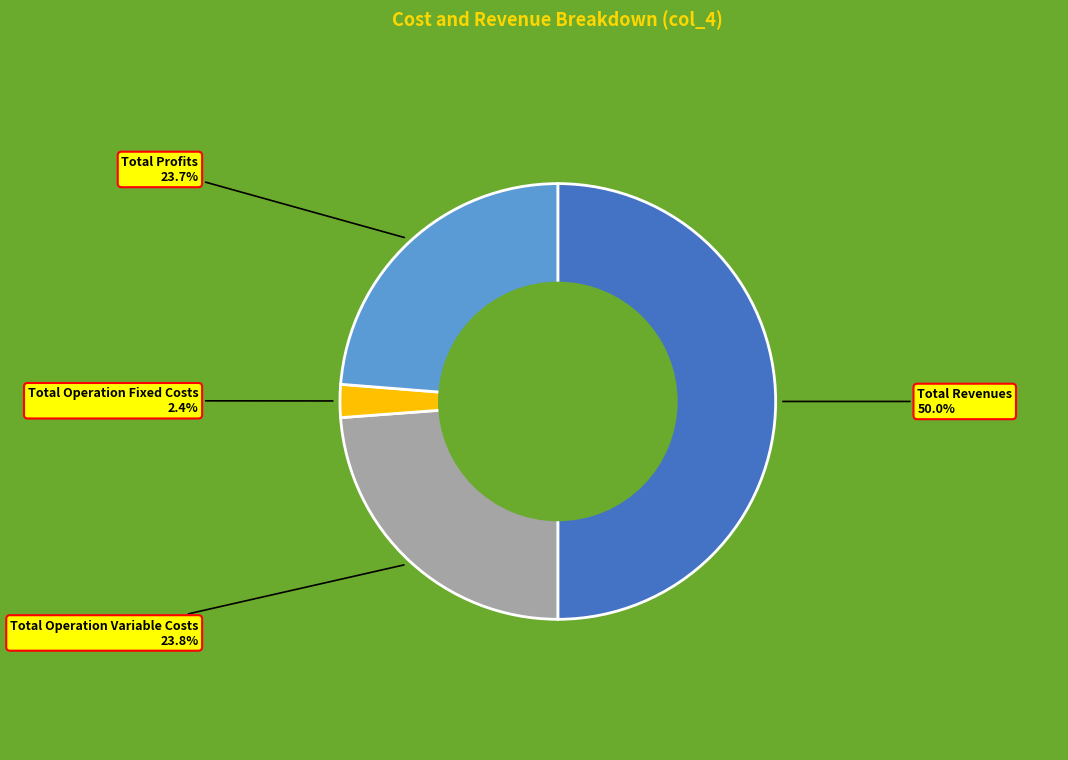

How many slices are in this pie chart?

4